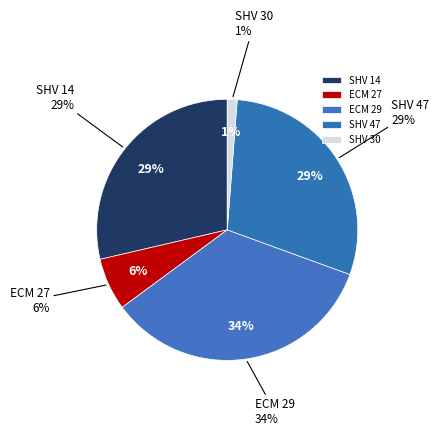

Is there a majority slice in this chart?

No